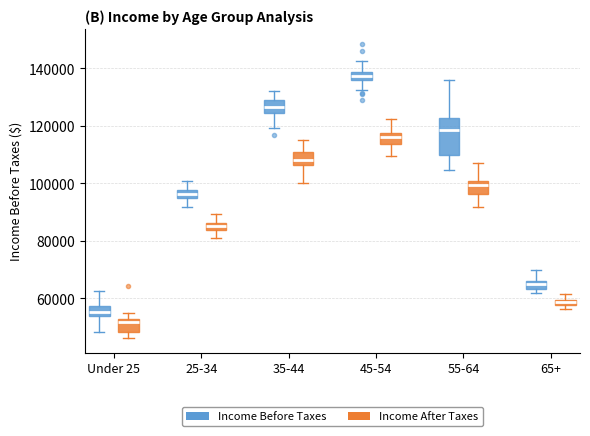

Where does the median line of the box for 45-54 (Income After Taxes) sit on the y-axis? The values are not printed on the chart, so give them approximately, as read against the axis.

116000